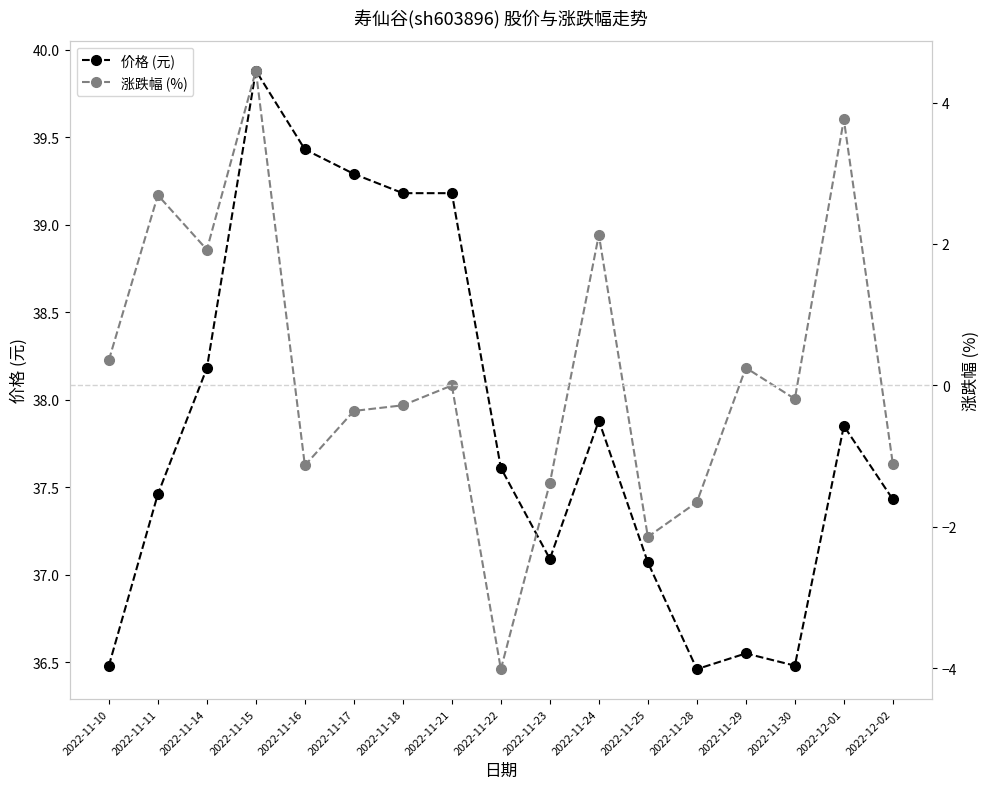

What is the difference between the highest and lowest values at 2022-11-29?

36.3